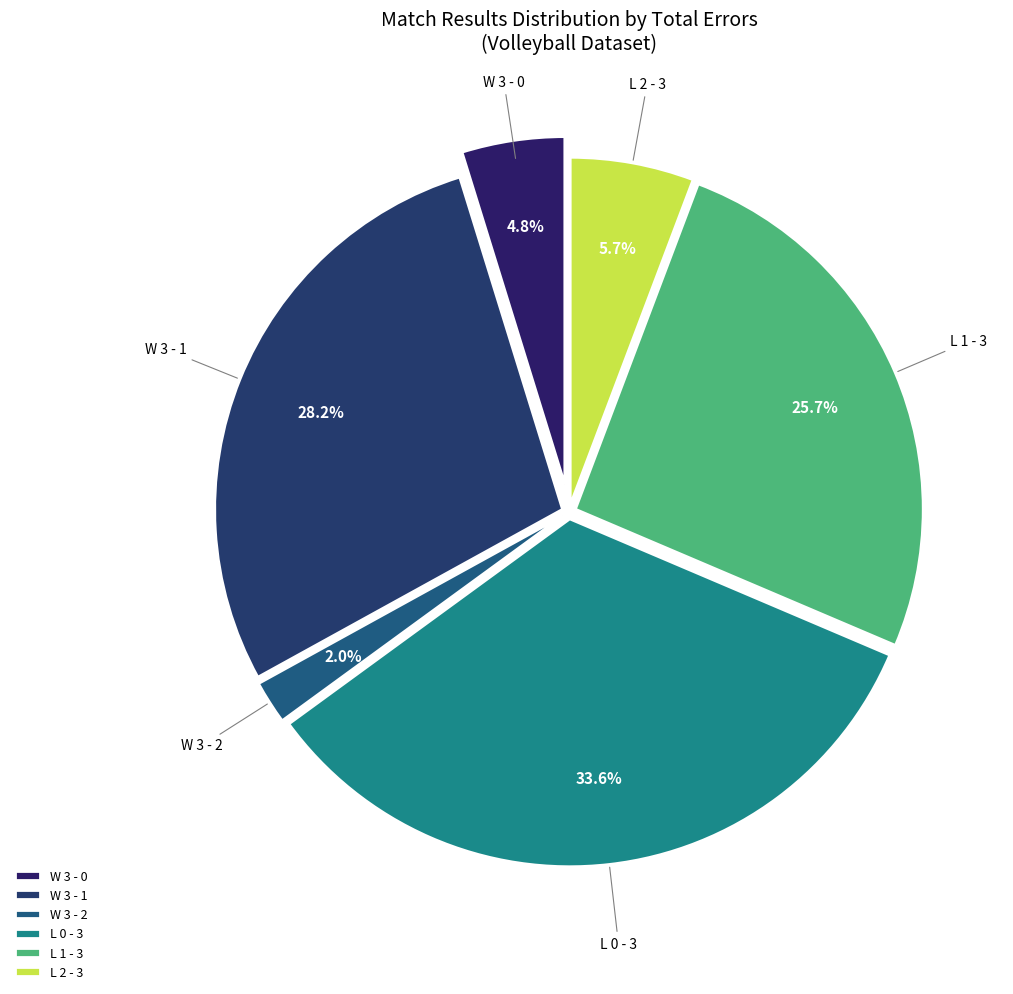

How many slices are in this pie chart?

6